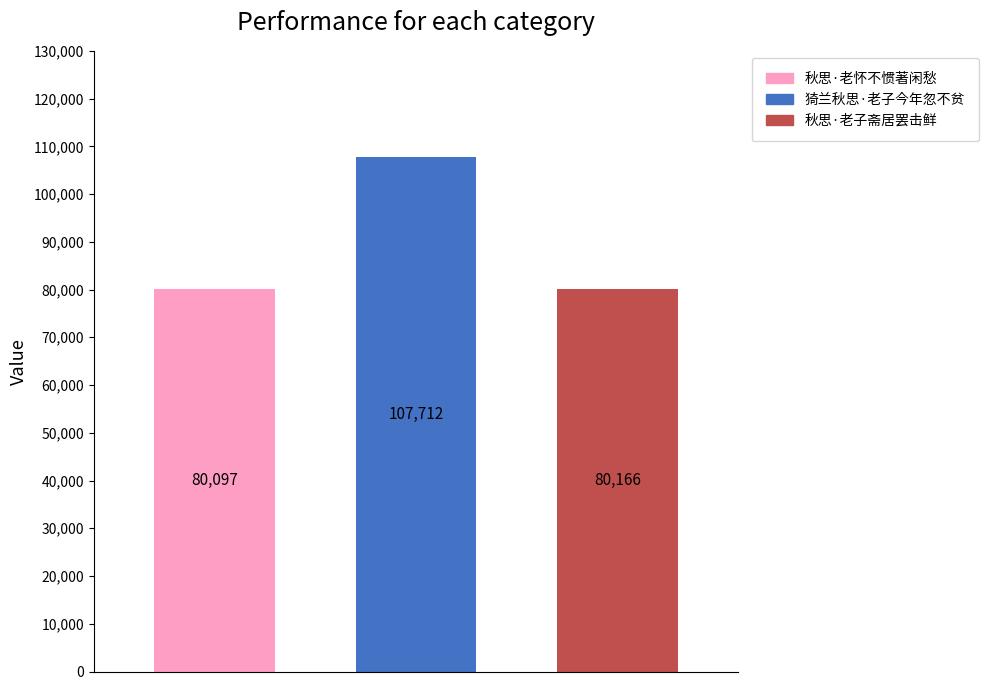

Reading left to right, what are all the values shown in this chart?

秋思·老怀不惯著闲愁: 80097
猗兰秋思·老子今年忽不贫: 107712
秋思·老子斋居罢击鲜: 80166